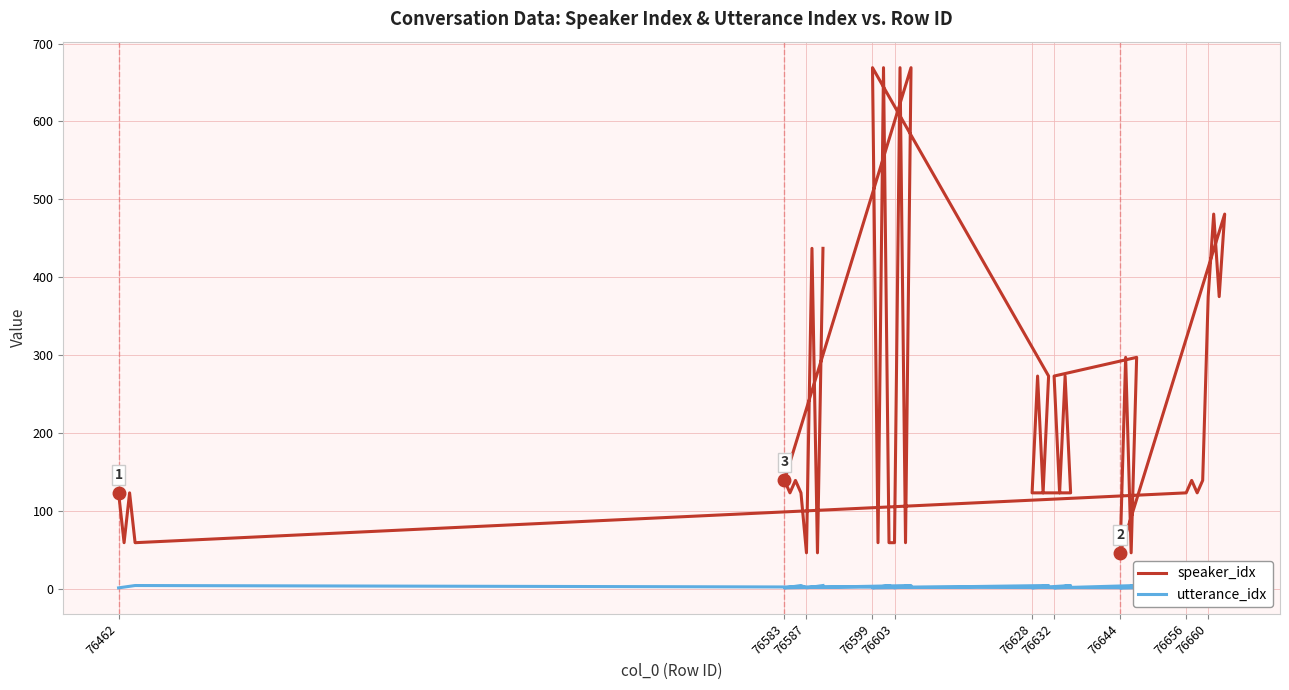

Rank the series by their average value, from lowest to highest.

utterance_idx, speaker_idx